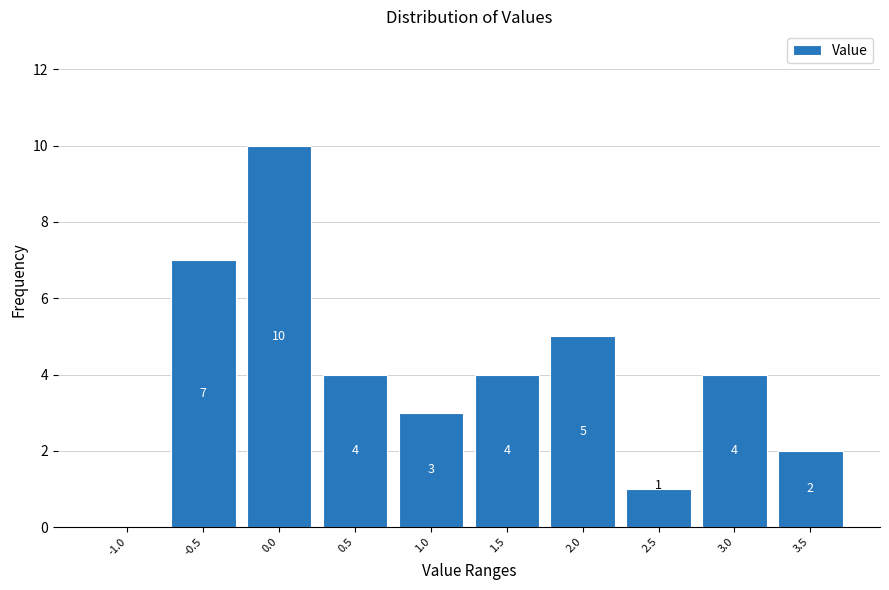

Reading left to right, extract all data points from this chart.

-1.0=0	-0.5=7	0.0=10	0.5=4	1.0=3	1.5=4	2.0=5	2.5=1	3.0=4	3.5=2